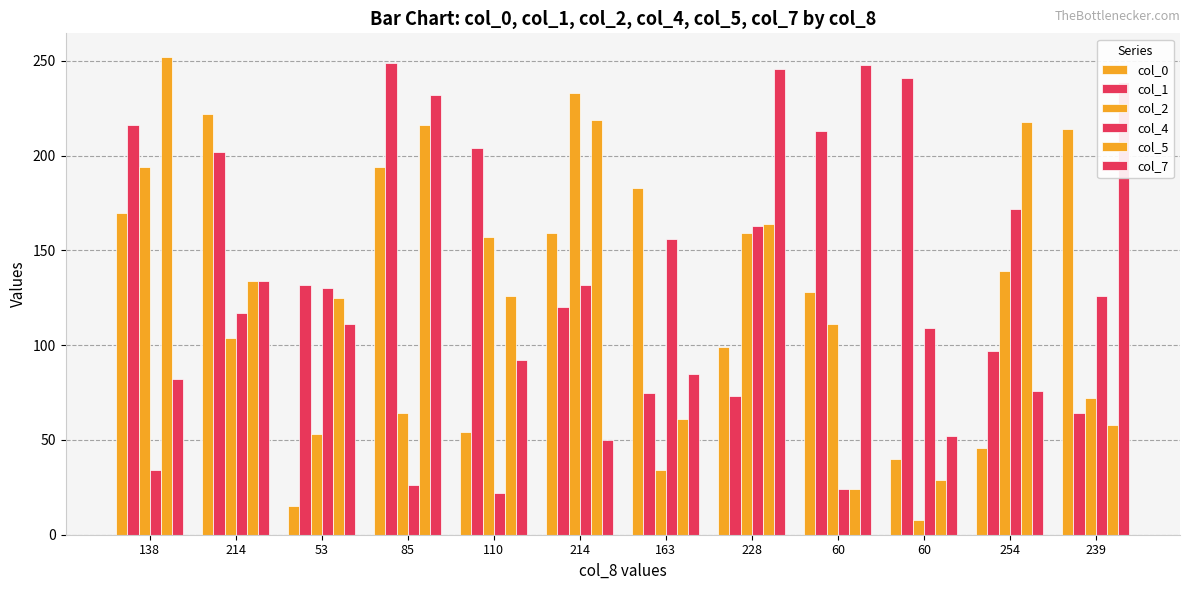

Reading left to right, extract all data points from this chart.

col_0: 170	222	15	194	54	159	183	99	128	40	46	214
col_1: 216	202	132	249	204	120	75	73	213	241	97	64
col_2: 194	104	53	64	157	233	34	159	111	8	139	72
col_4: 34	117	130	26	22	132	156	163	24	109	172	126
col_5: 252	134	125	216	126	219	61	164	24	29	218	58
col_7: 82	134	111	232	92	50	85	246	248	52	76	239